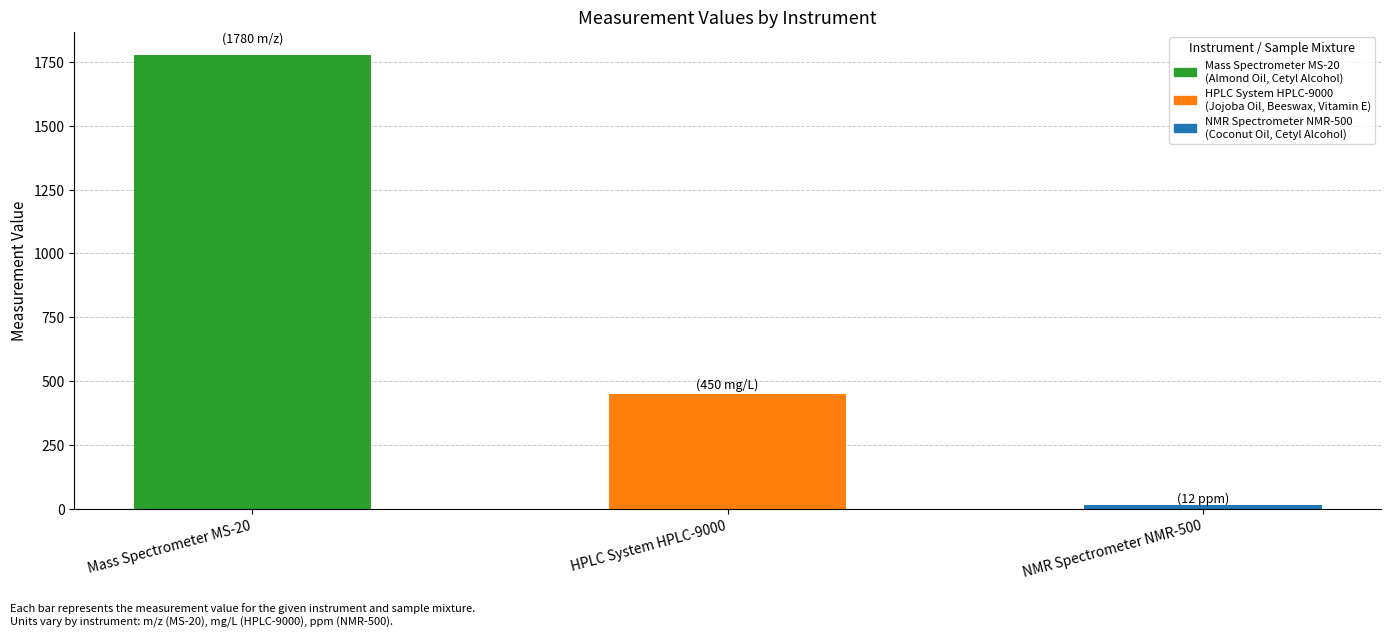

Reading left to right, list all the values displayed in this chart.

1780	450	12